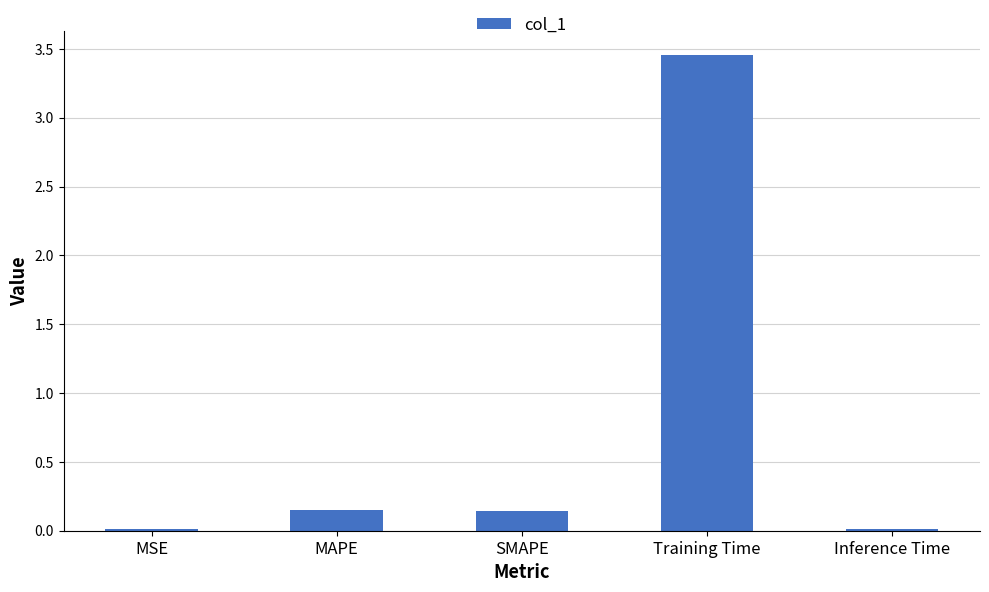

Does the chart contain stacked bars?

No